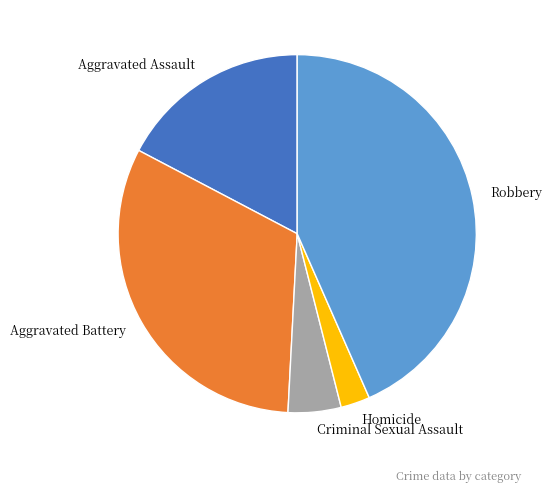

How many slices are in this pie chart?

5